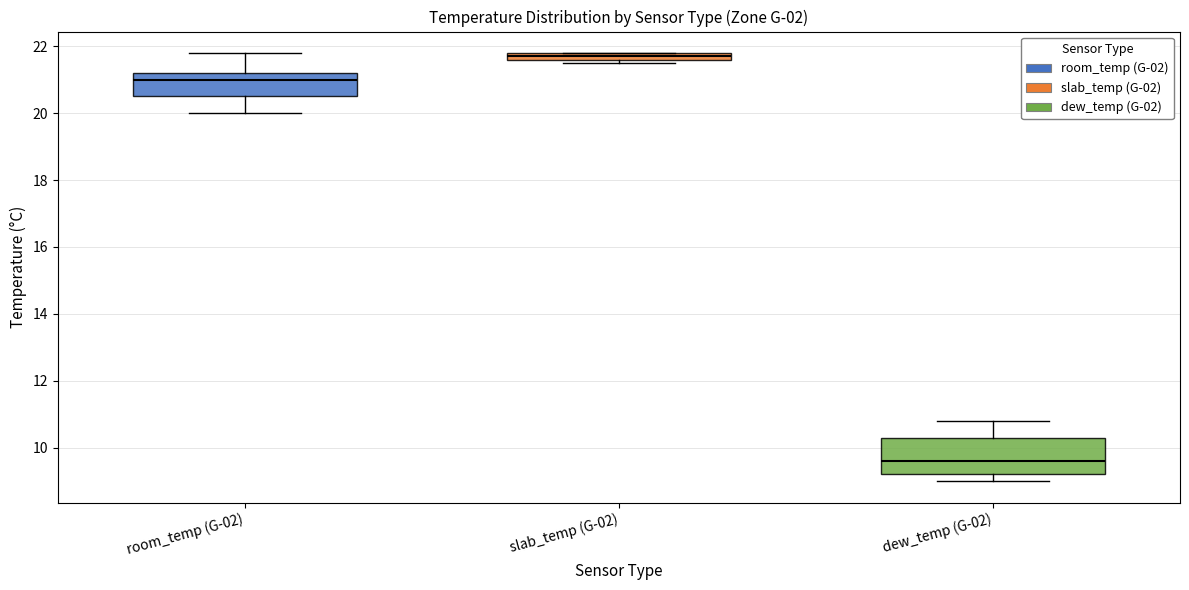

Which box has the lowest median line?

dew_temp (G-02)